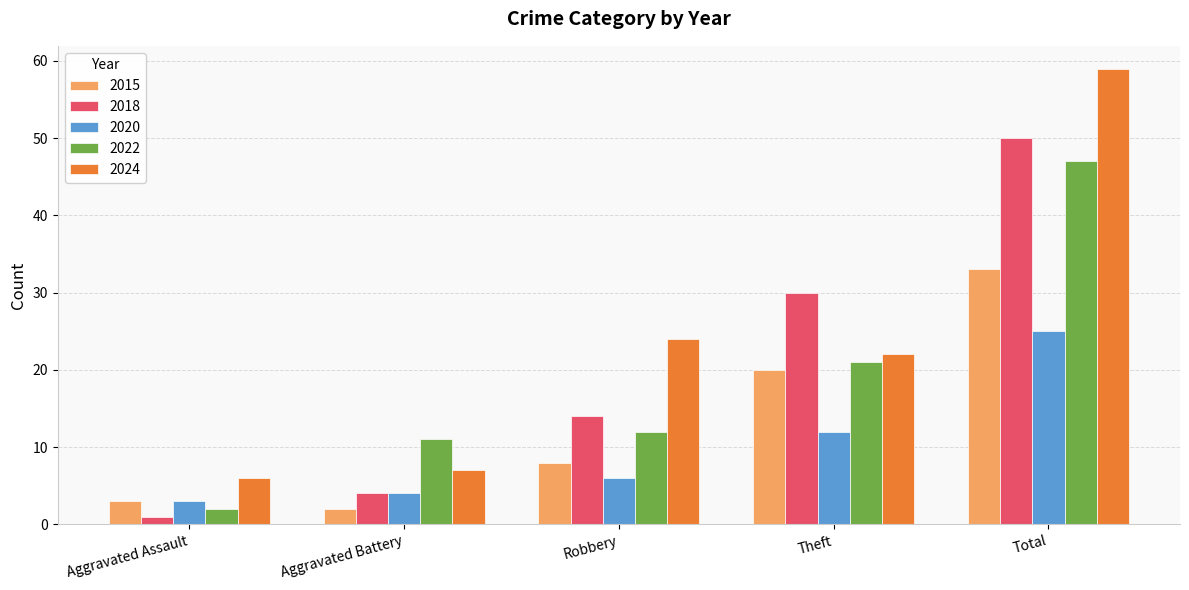

What is the difference between the maximum and minimum values in the 2015 series?

31